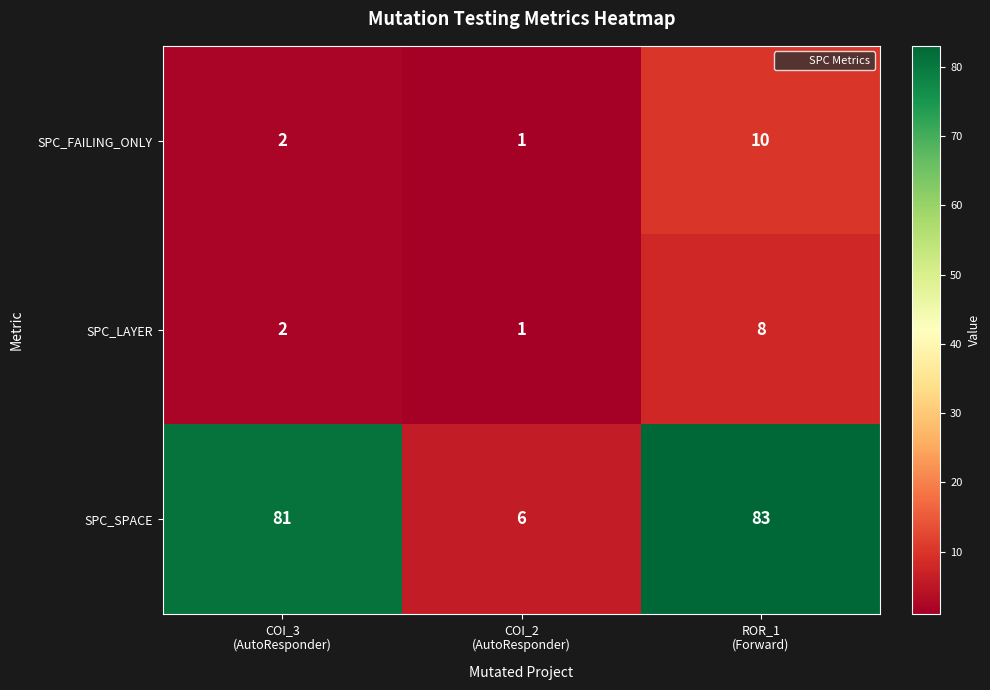

Count the SPC_FAILING_ONLY values in the range 1 to 10.

3